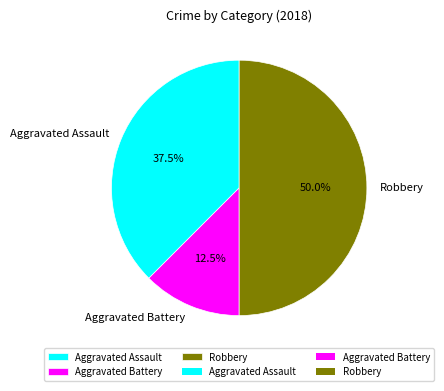

Count the number of slices in the pie.

3